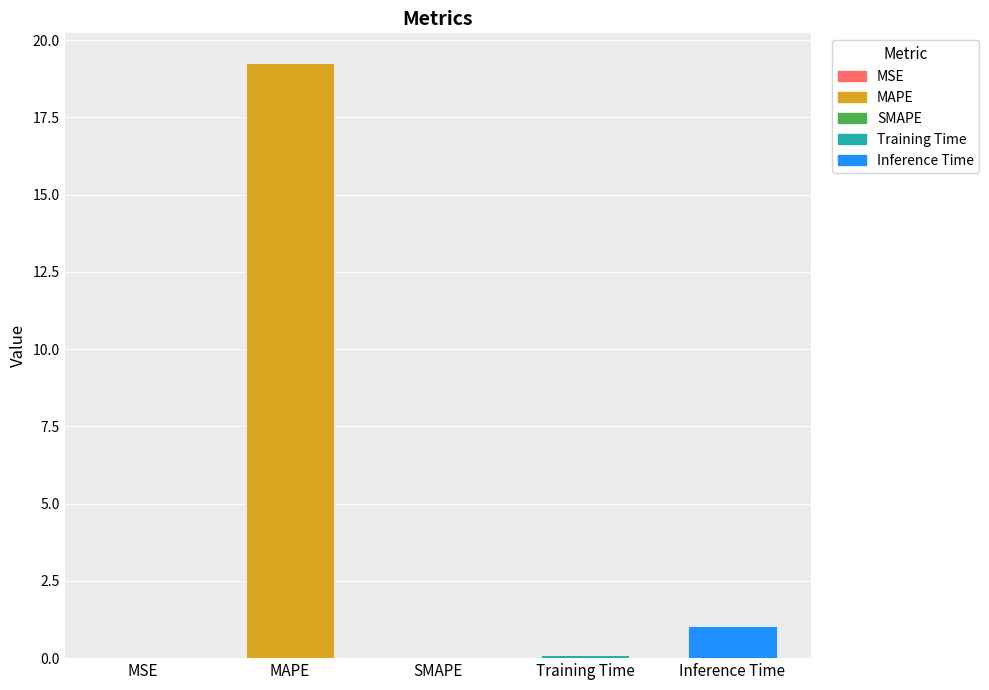

Where is the data nearest to the value 9?

Inference Time